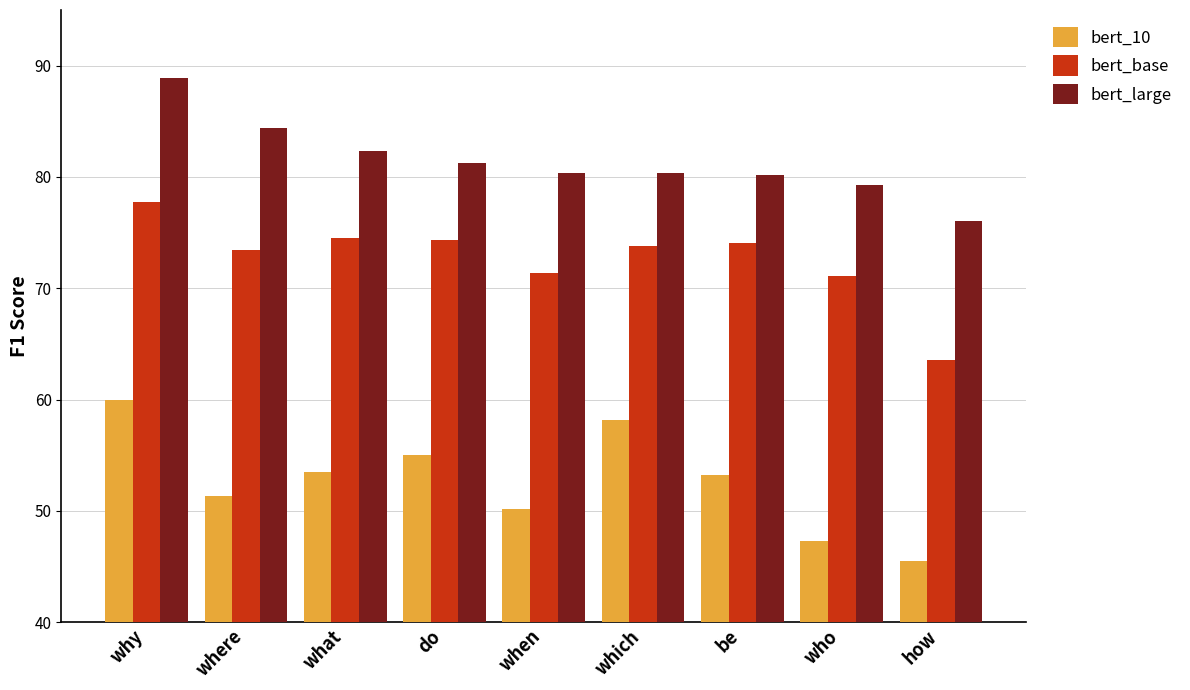

How many categories are shown in the chart?

9